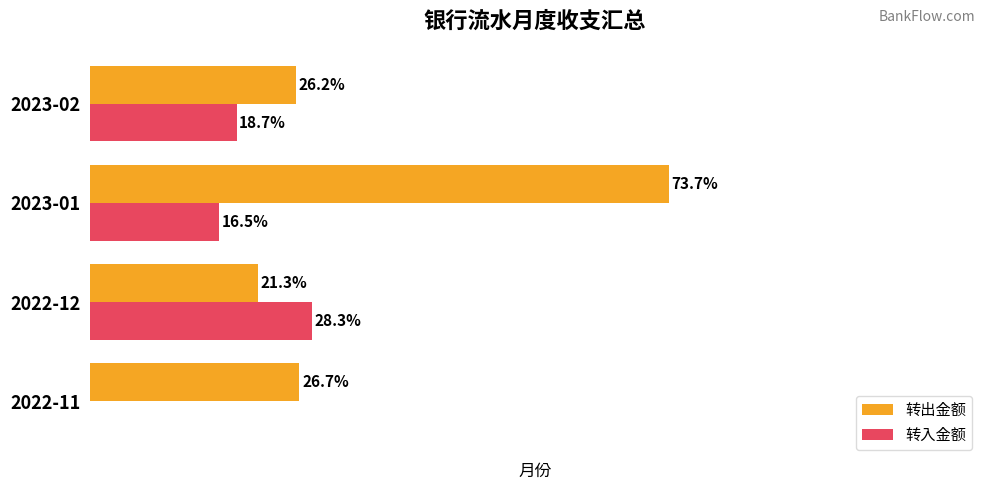

How many series are shown in this chart?

2